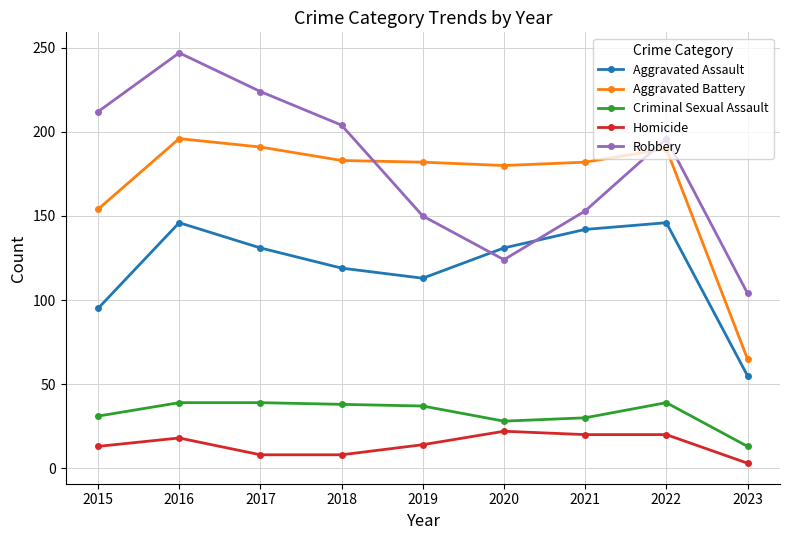

Is it true that Aggravated Battery equals 266 at 2022?

False